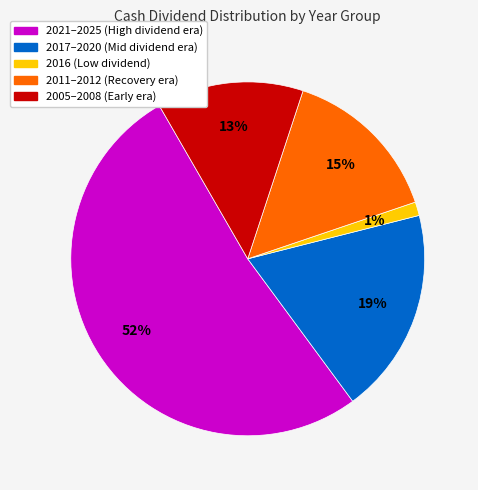

To the nearest percent, what is the difference between the 2005–2008 (Early era) and 2016 (Low dividend) slice percentages?

12%